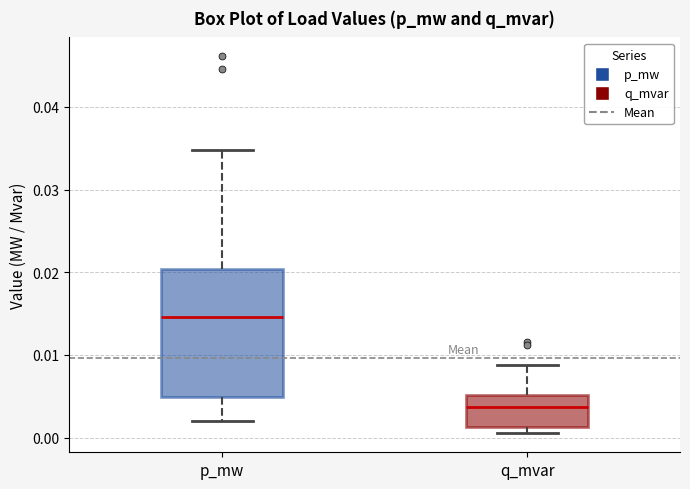

Reading left to right, read every box against the y-axis: the position of its median line, the range the box covers, and the ends of its whiskers. The values are not printed on the chart, so give them approximately, as read against the axis.

p_mw: median 0.015, box 0.005 to 0.020, whiskers 0.002 to 0.035
q_mvar: median 0.004, box 0.001 to 0.005, whiskers 0.000 to 0.009